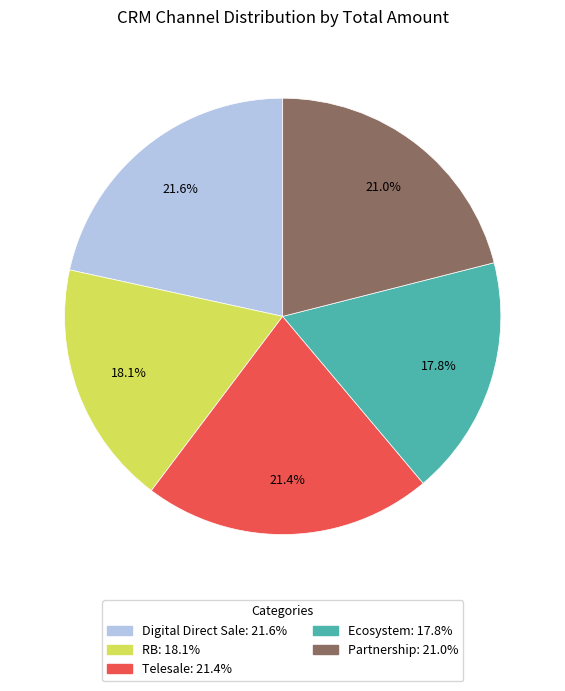

To the nearest percent, what is the difference between the largest and smallest slice percentages?

4%